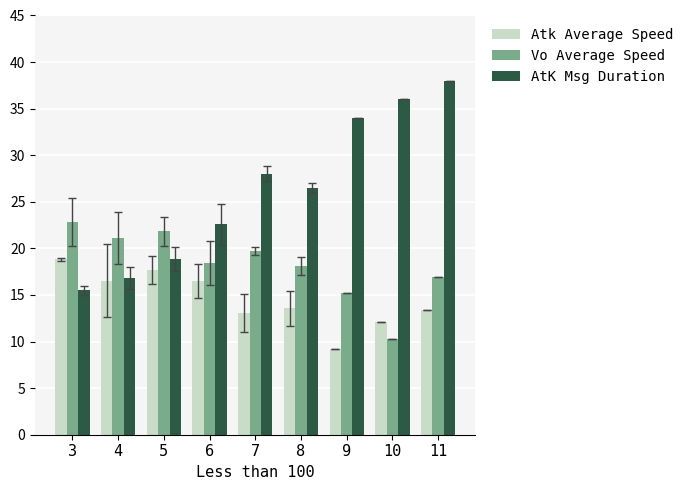

What value does the Atk Average Speed series have at 11?

13.4